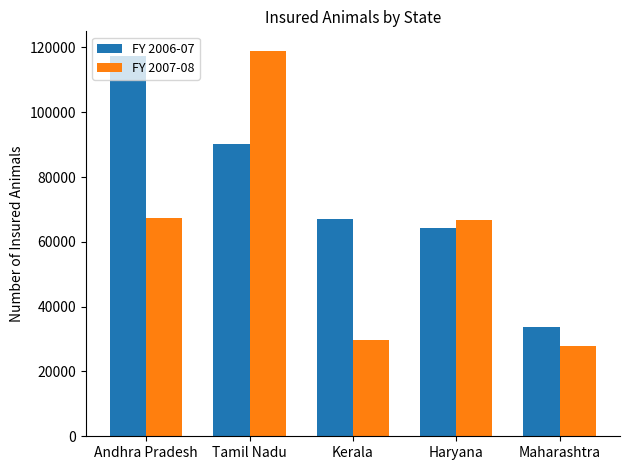

What is the sum of all FY 2006-07 values?

372648